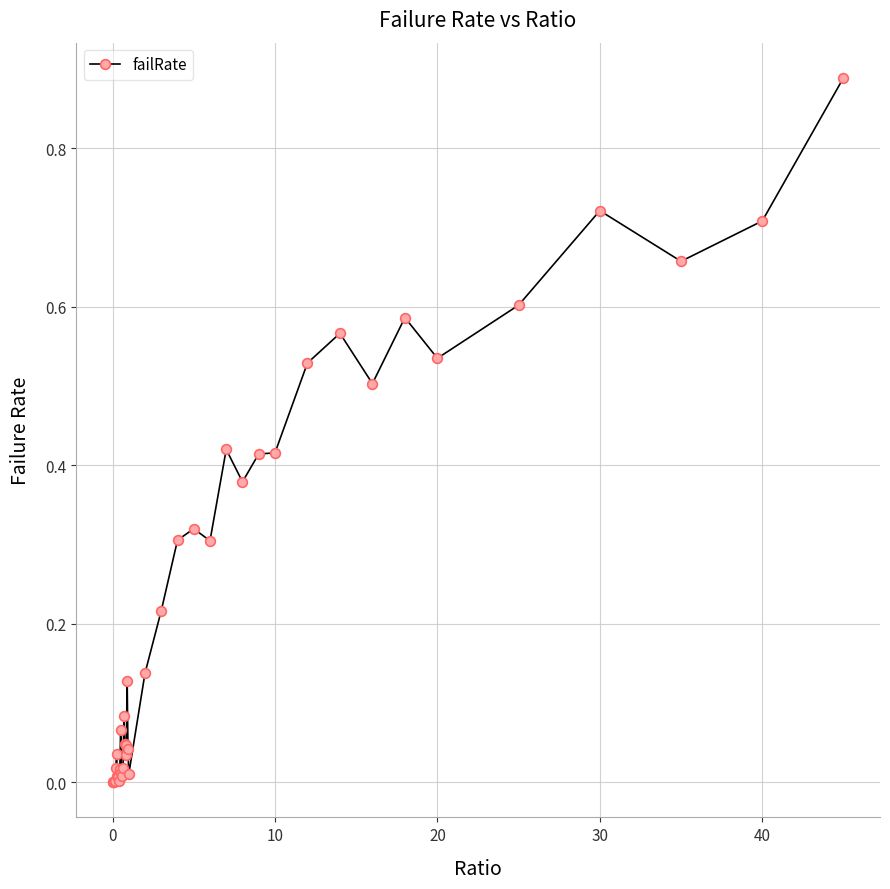

How many data points does each series have?

40